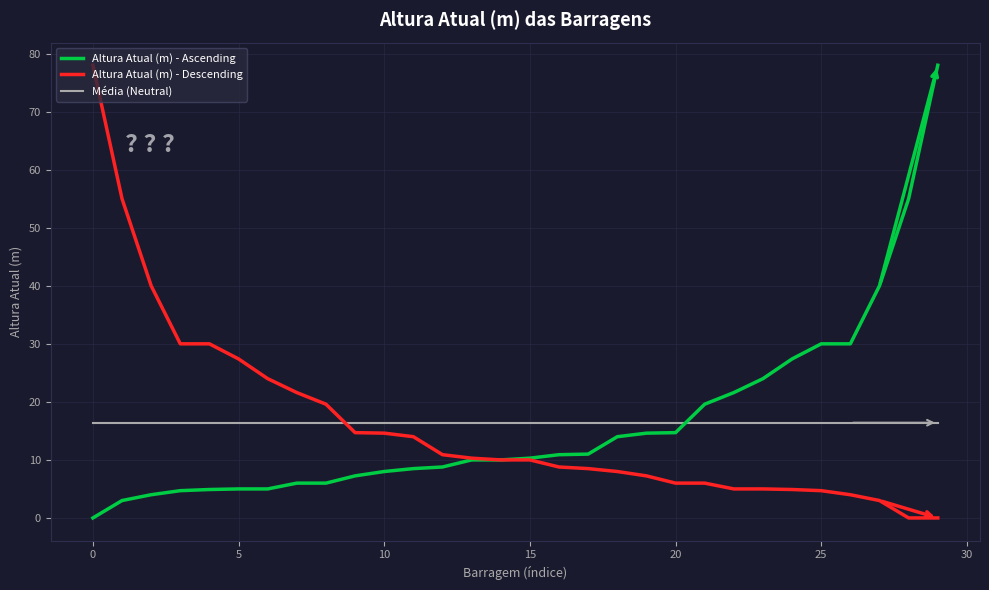

After their last crossing, which series has the higher values: Média (Neutral) or Altura Atual (m) - Descending?

Média (Neutral)